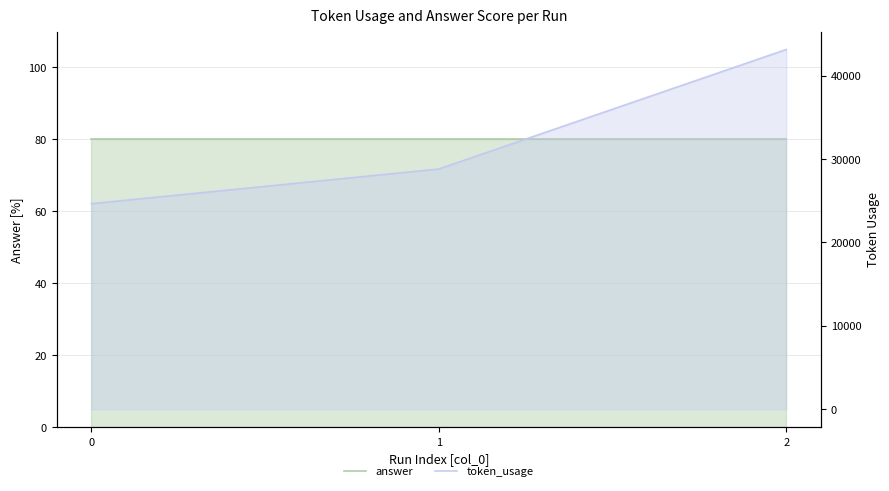

How many lines are shown in the chart?

2